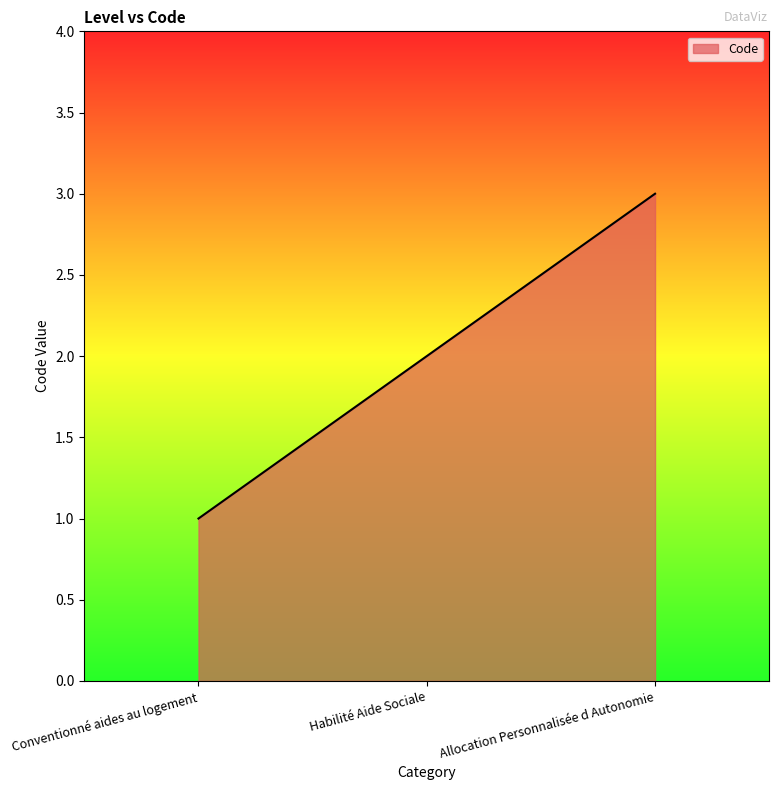

Count the values in the range 1 to 3.

3